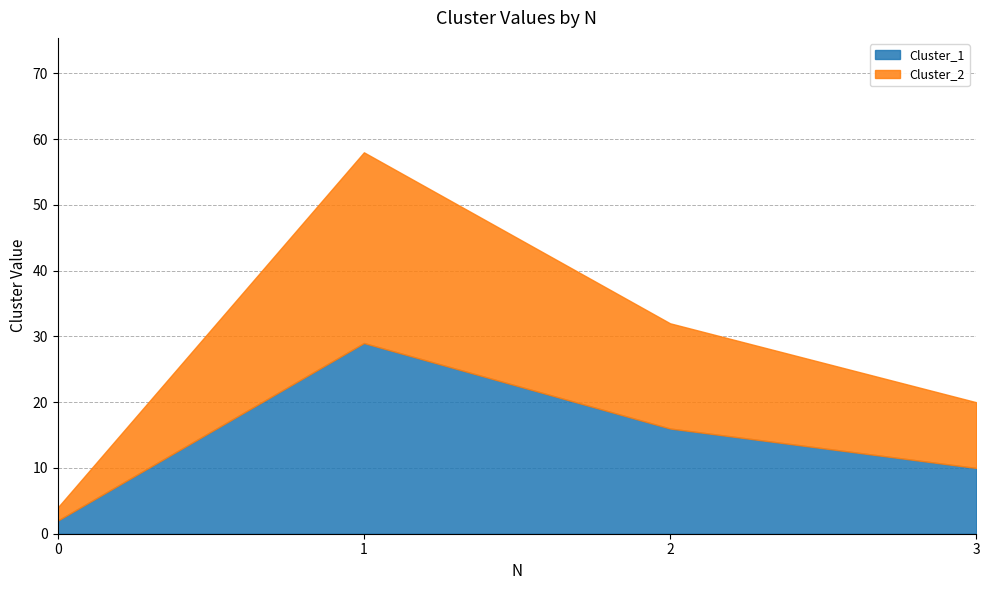

How many Cluster_1 values are between 10 and 29?

3